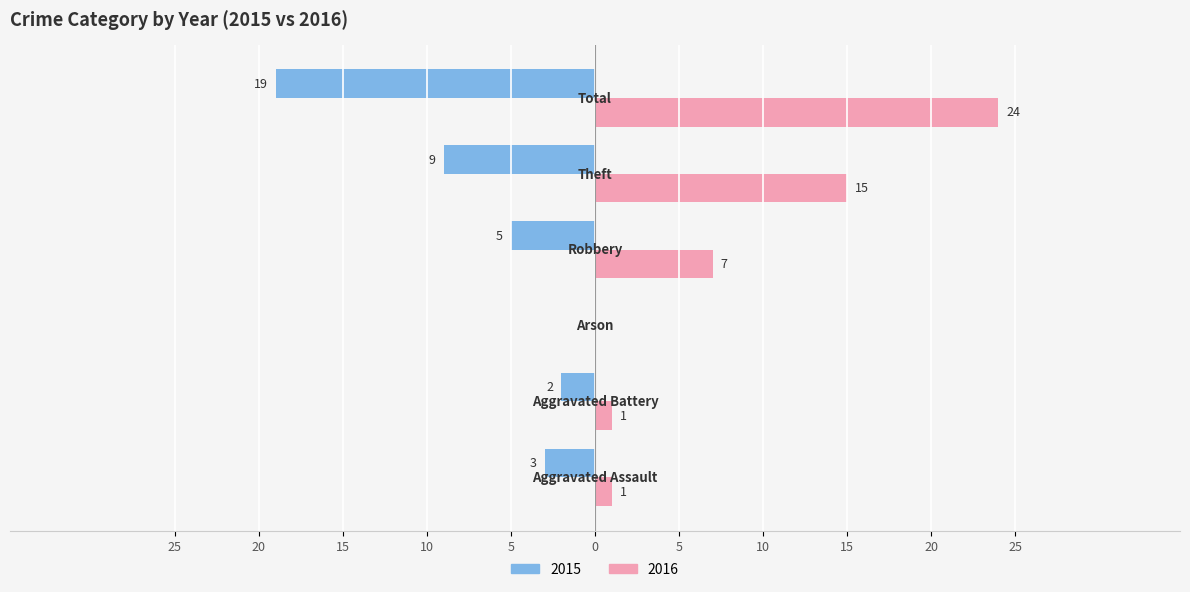

Reading left to right, list all the values displayed in this chart.

Male: -3	-2	0	-5	-9	-19
Female: 1	1	0	7	15	24